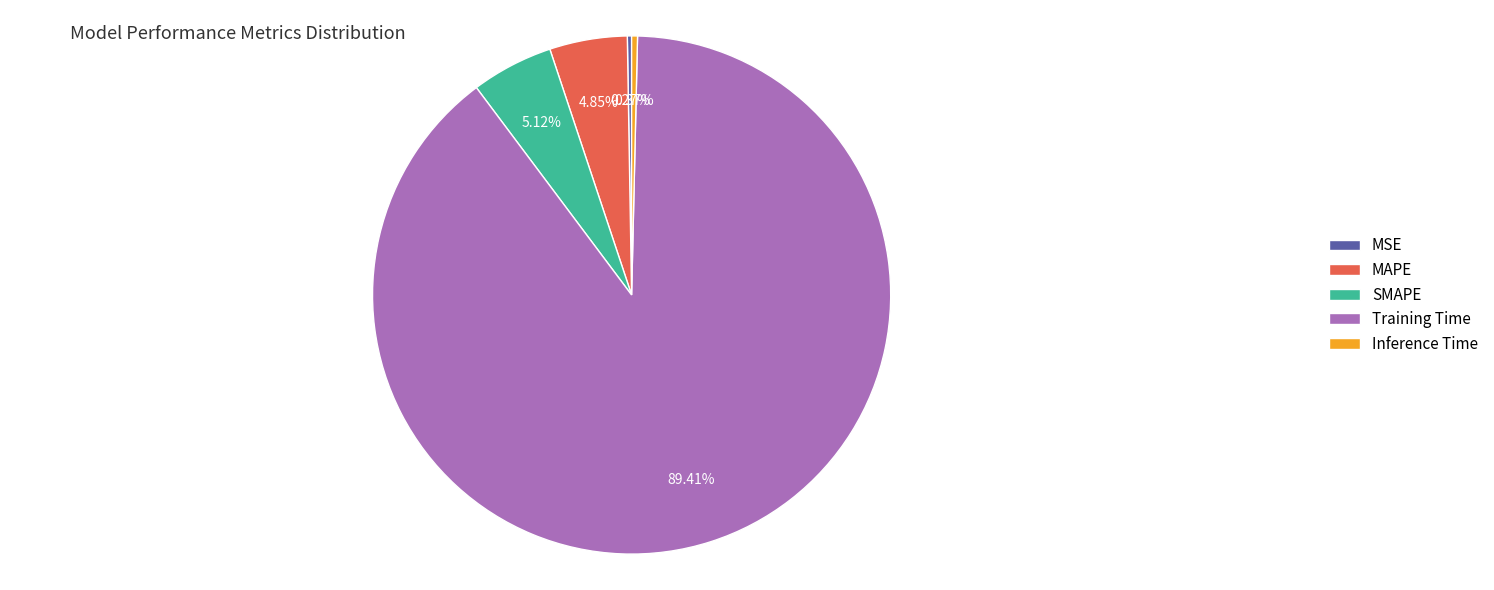

Do MAPE and SMAPE together represent more than half of the pie?

No